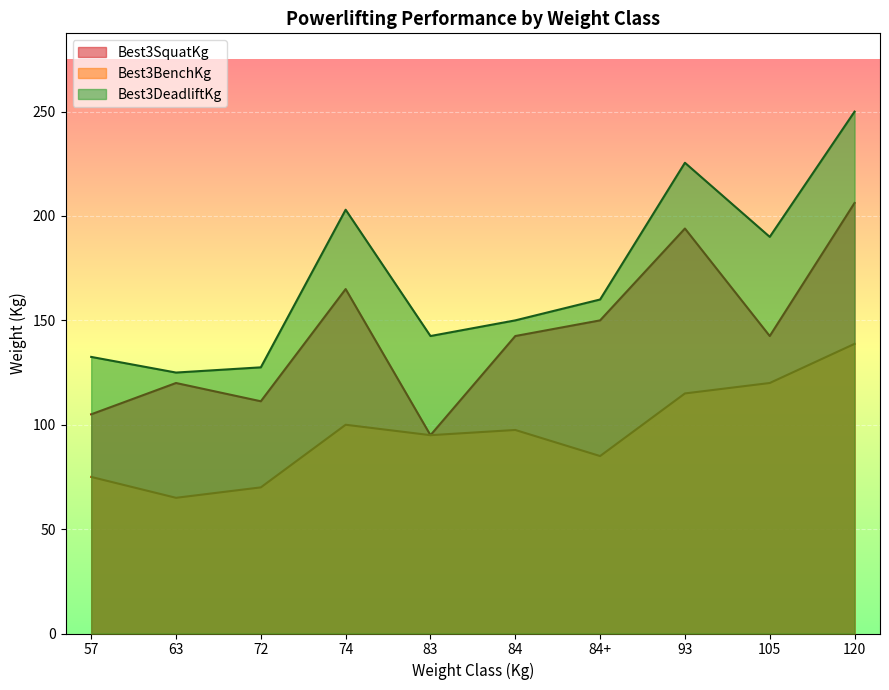

How many lines are shown in the chart?

3